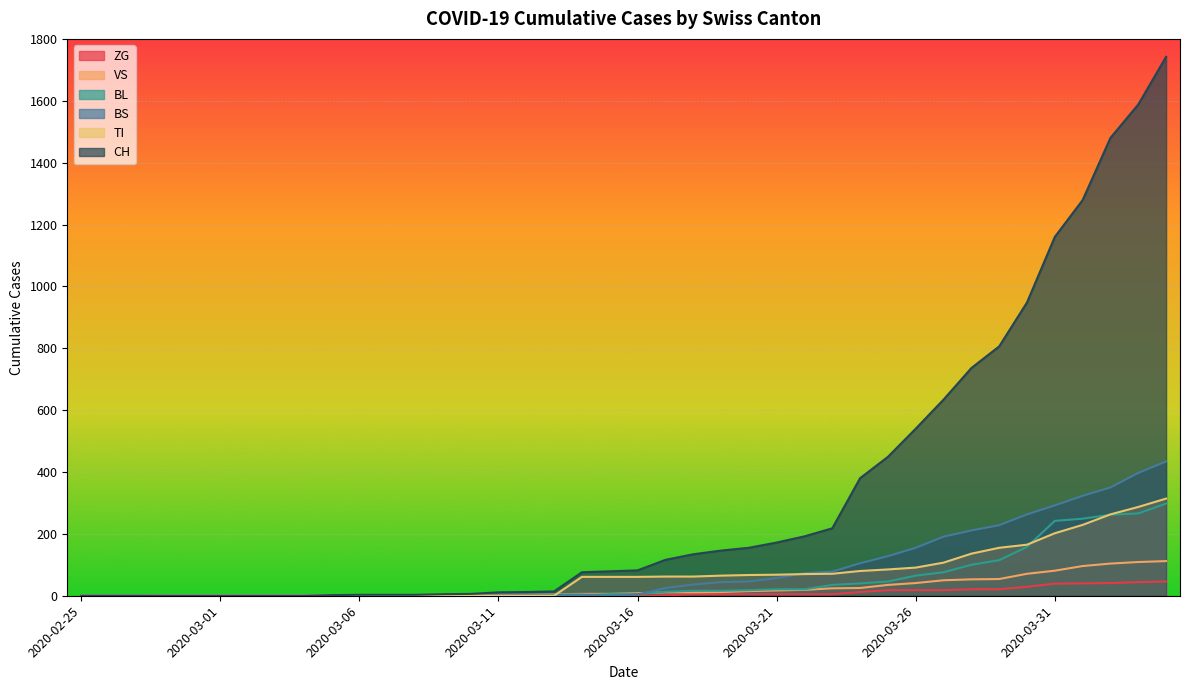

What position from the left is 2020-03-14?

19